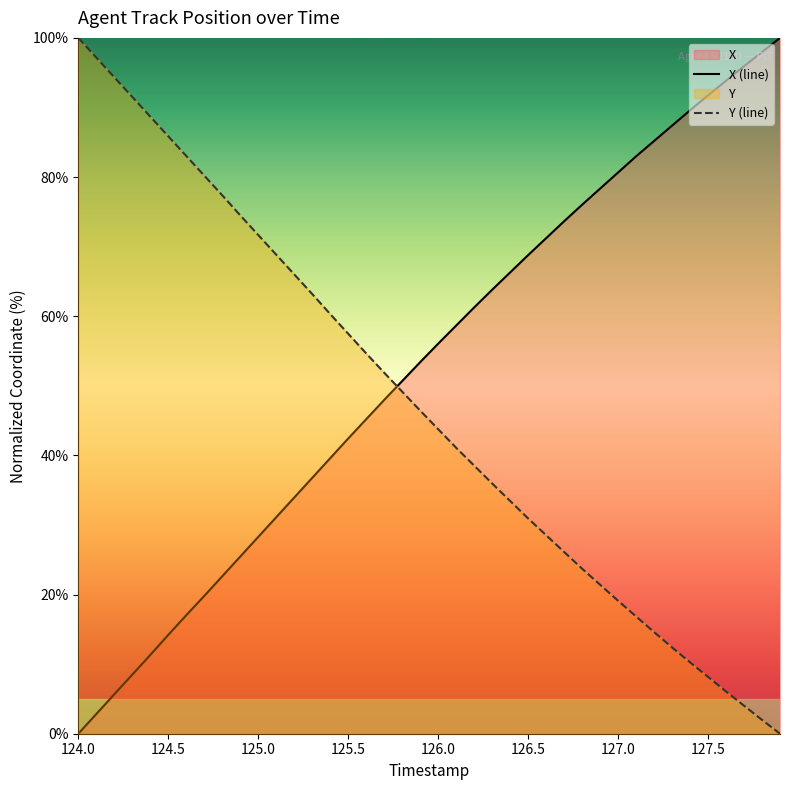

How many lines are shown in the chart?

2